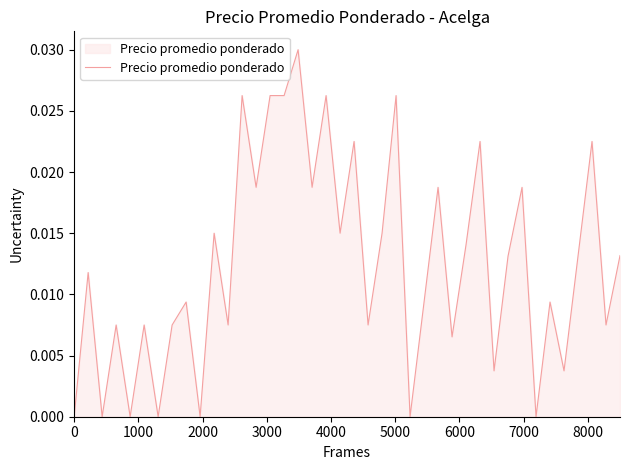

Count the values in the range 0 to 1.

40